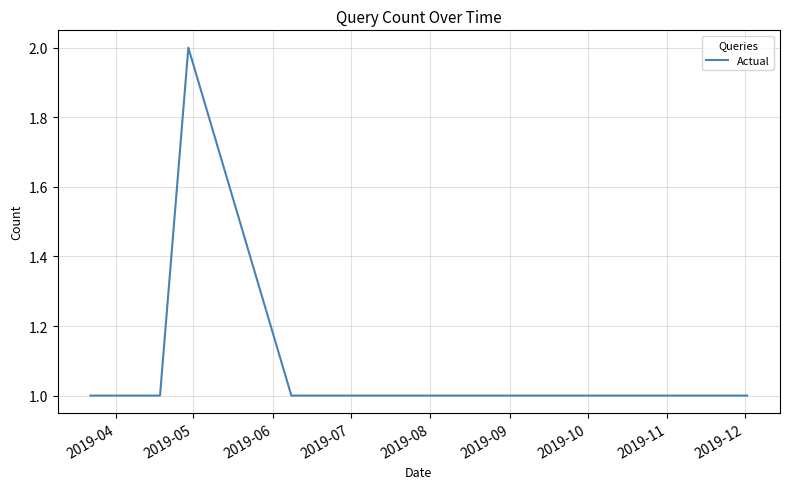

What is the sum of all values?

20